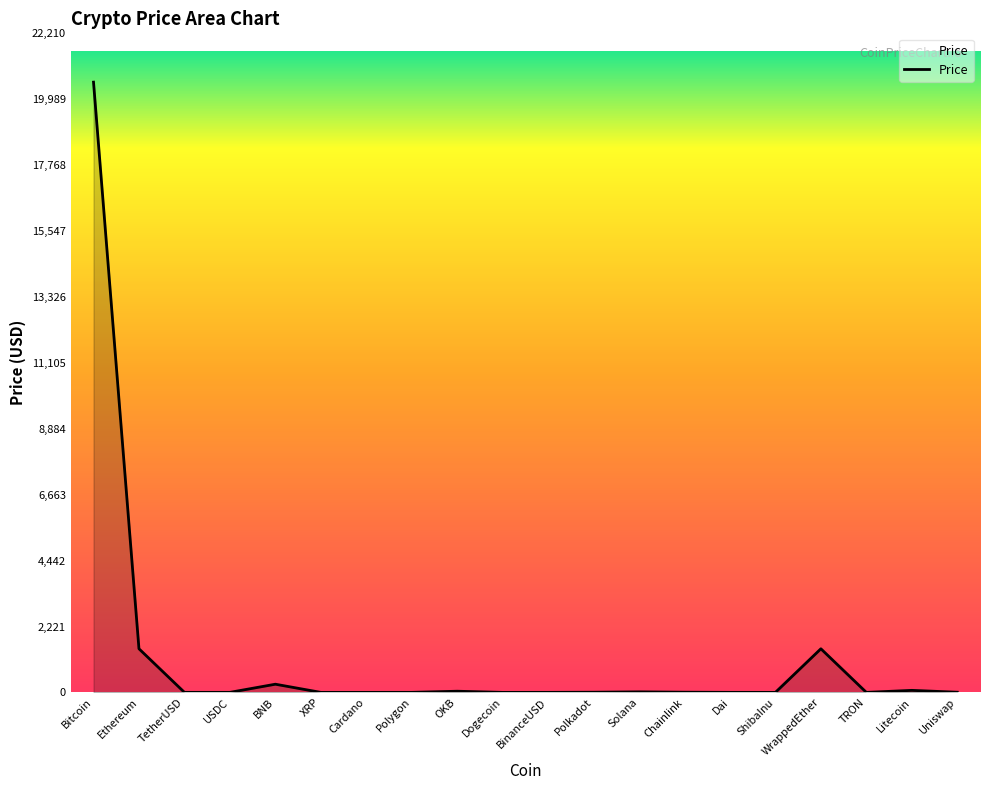

The value at Bitcoin is 9983.1. True or false?

False